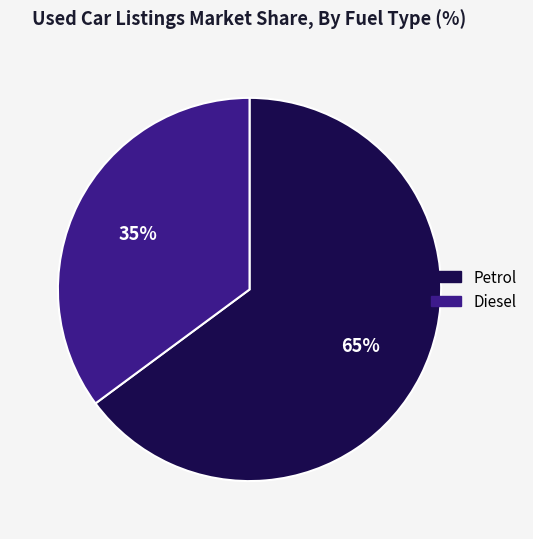

Is there a majority slice in this chart?

Yes